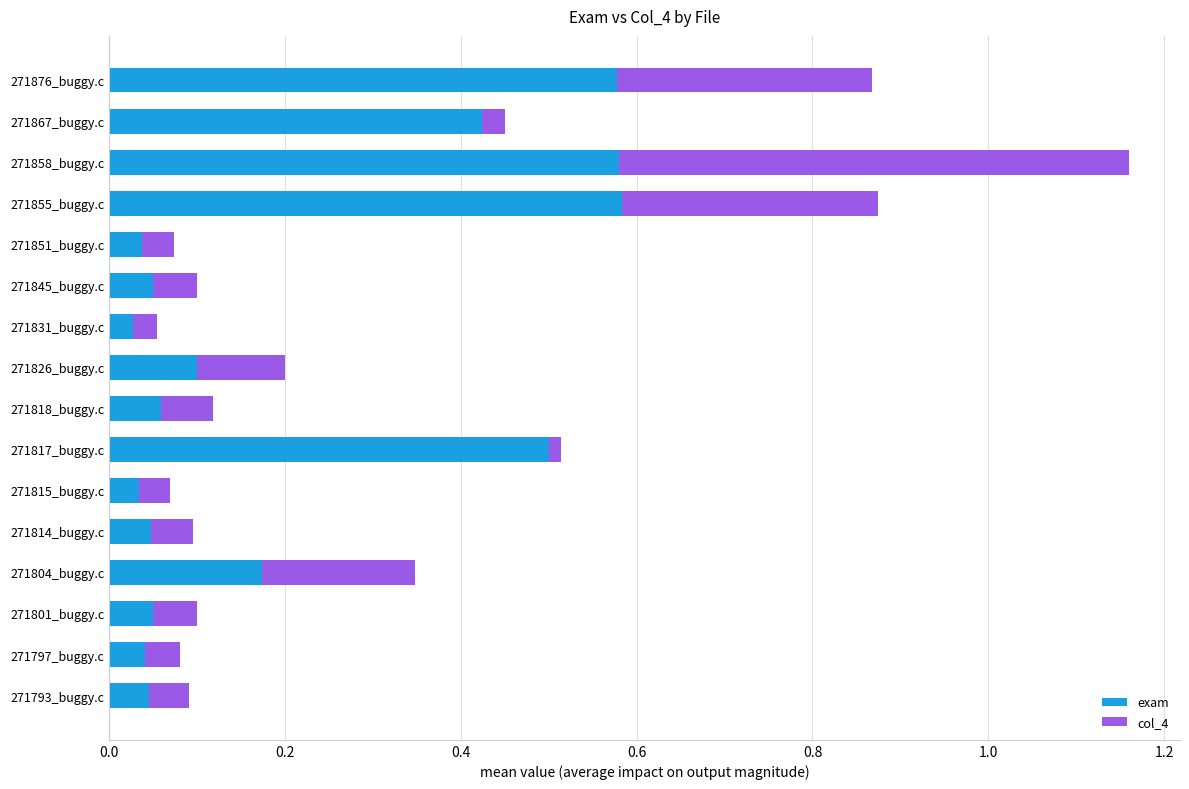

What is the total value across all series at 271876_buggy.c?

0.9